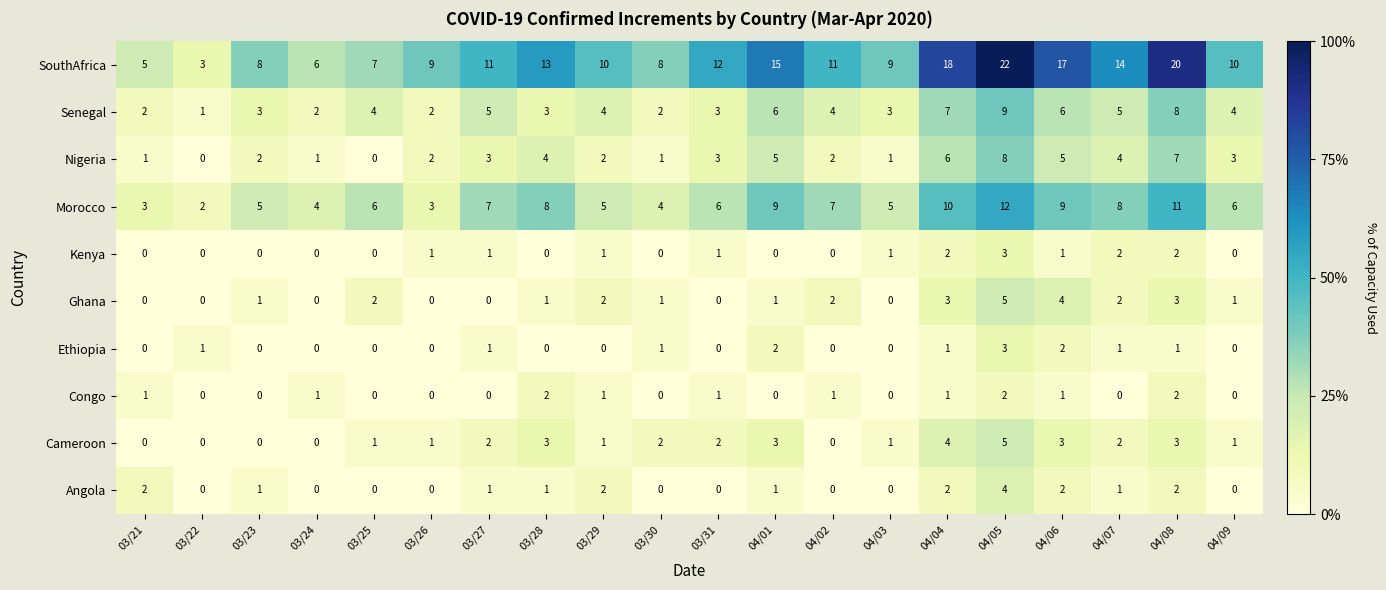

Which series has the largest total across all categories?

SouthAfrica